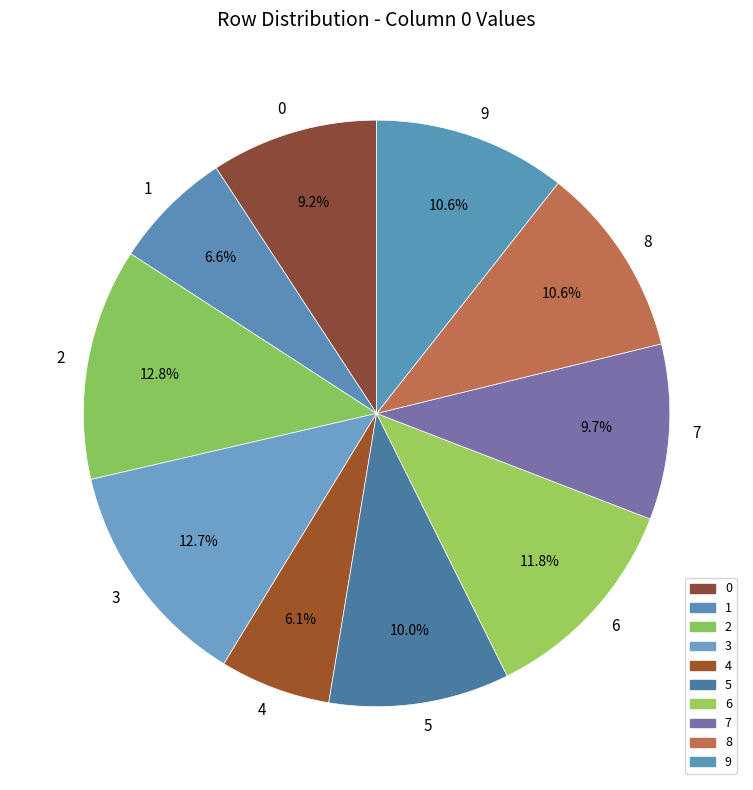

What is the smallest slice in the pie chart?

4